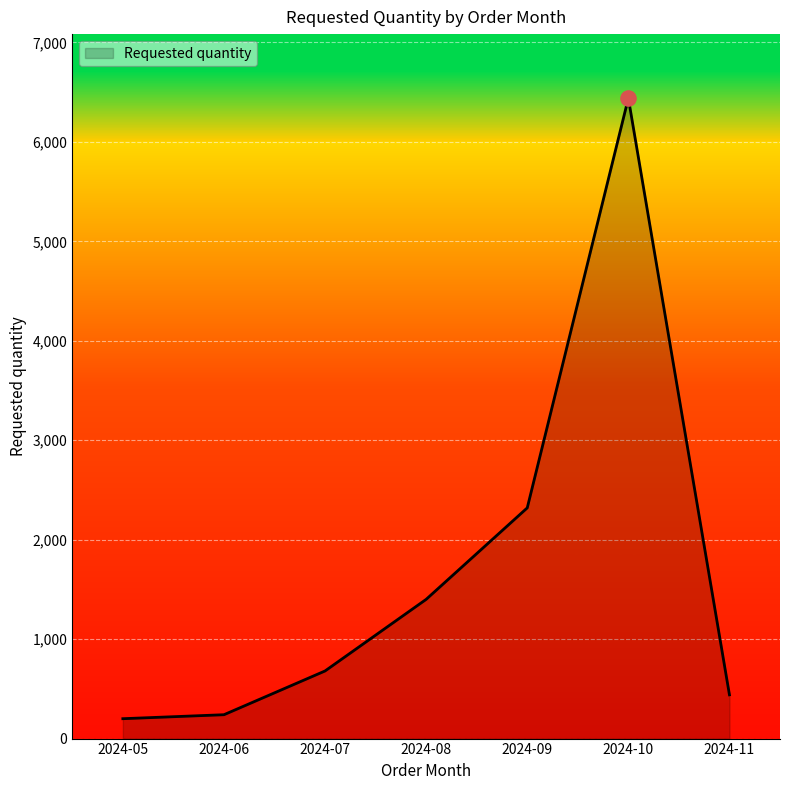

What is the change in value from 2024-06 to 2024-11?

+200